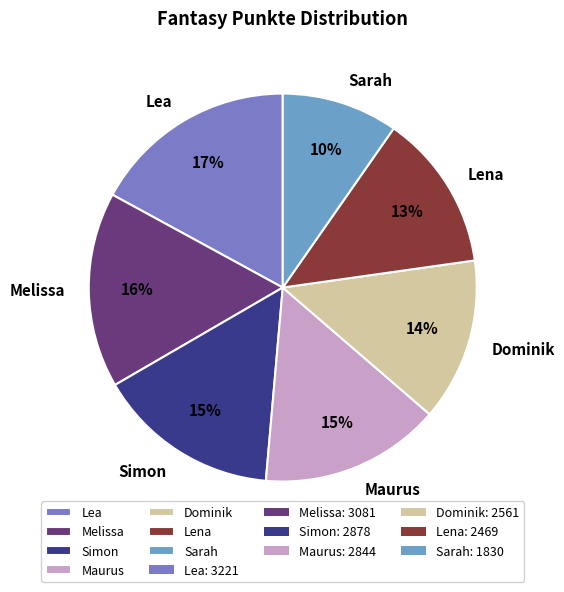

How many slices are in this pie chart?

7